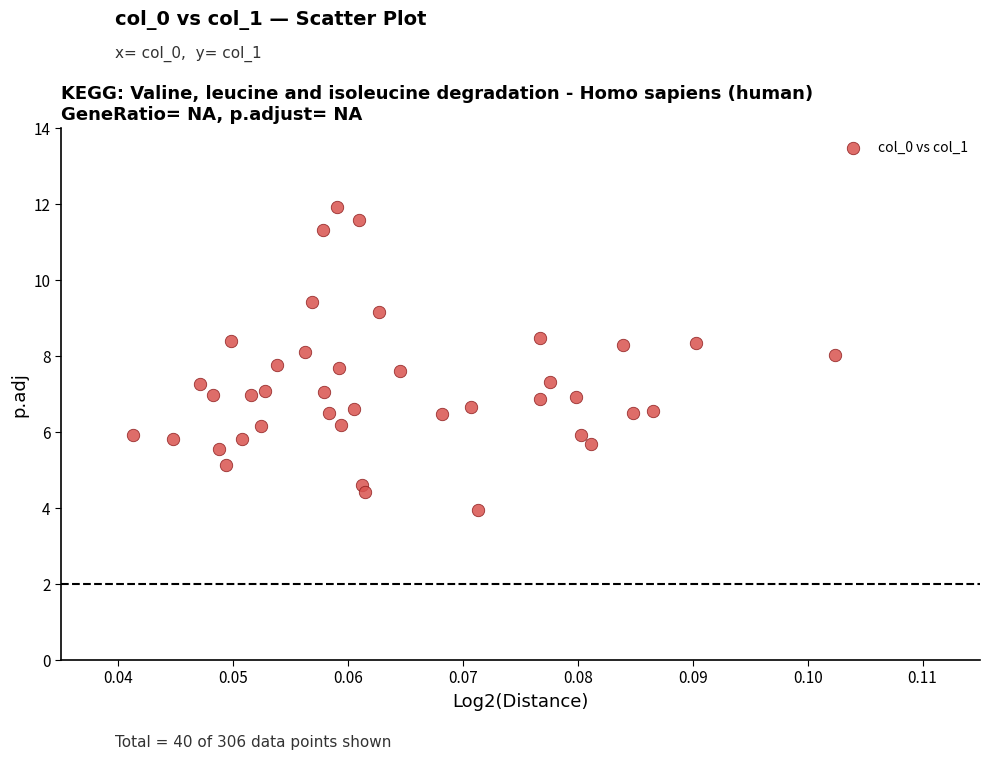

What is the range of Y values (max minus min)?

8.0